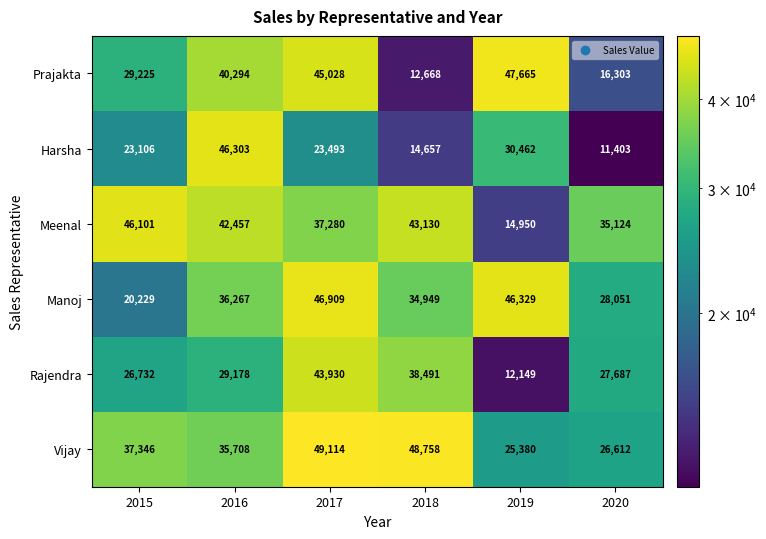

At which label does Harsha reach its peak?

2016